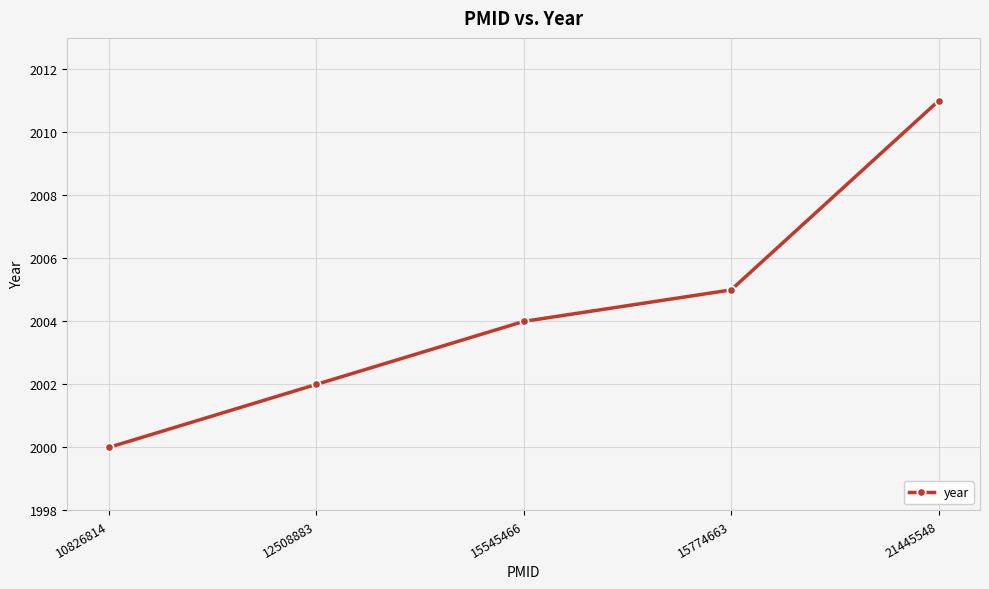

List the labels in order of value, smallest first.

10826814, 12508883, 15545466, 15774663, 21445548